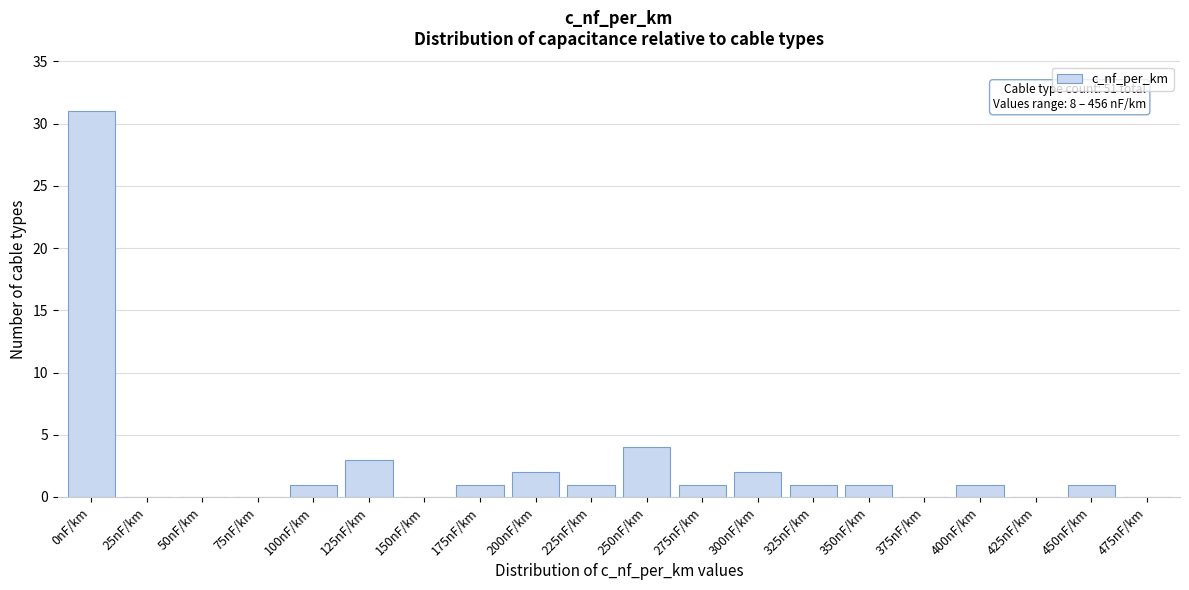

Reading right to left, transcribe all the data shown in this chart.

475nF/km=0	450nF/km=1	425nF/km=0	400nF/km=1	375nF/km=0	350nF/km=1	325nF/km=1	300nF/km=2	275nF/km=1	250nF/km=4	225nF/km=1	200nF/km=2	175nF/km=1	150nF/km=0	125nF/km=3	100nF/km=1	75nF/km=0	50nF/km=0	25nF/km=0	0nF/km=31